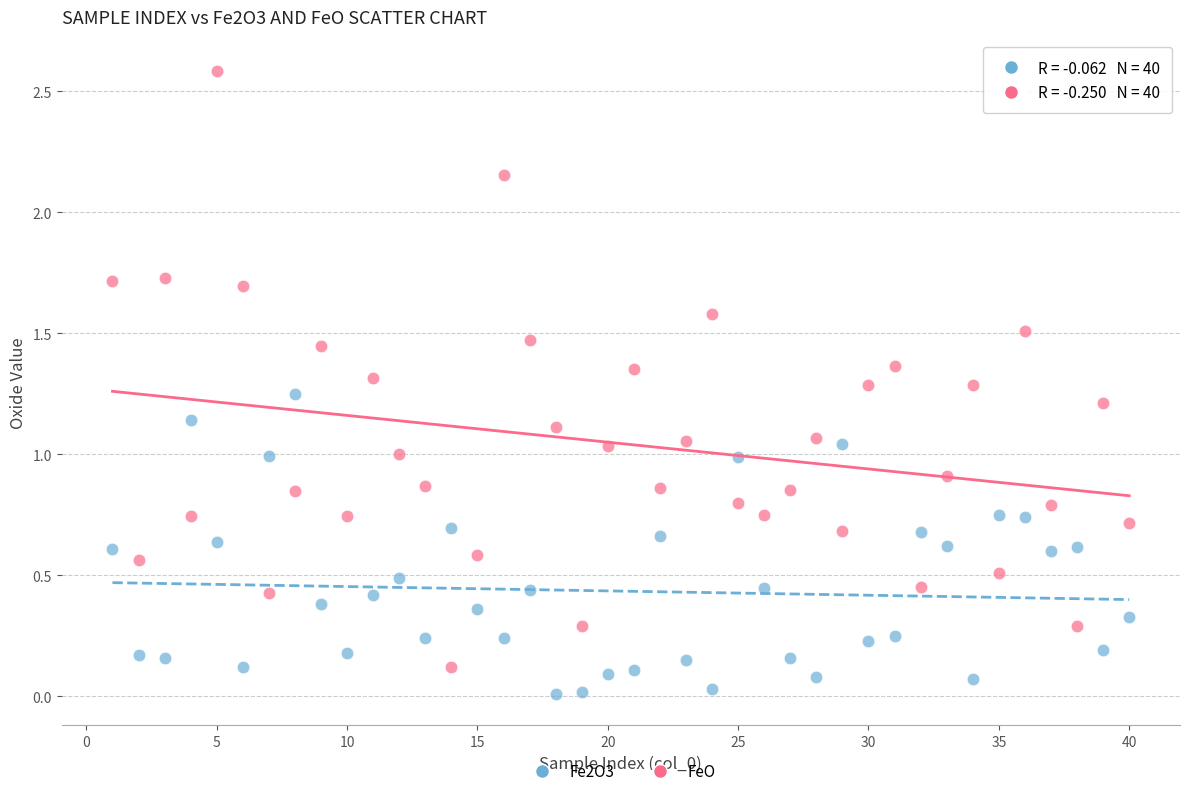

What is the X range (max minus min) for the scatter plot?

39.0